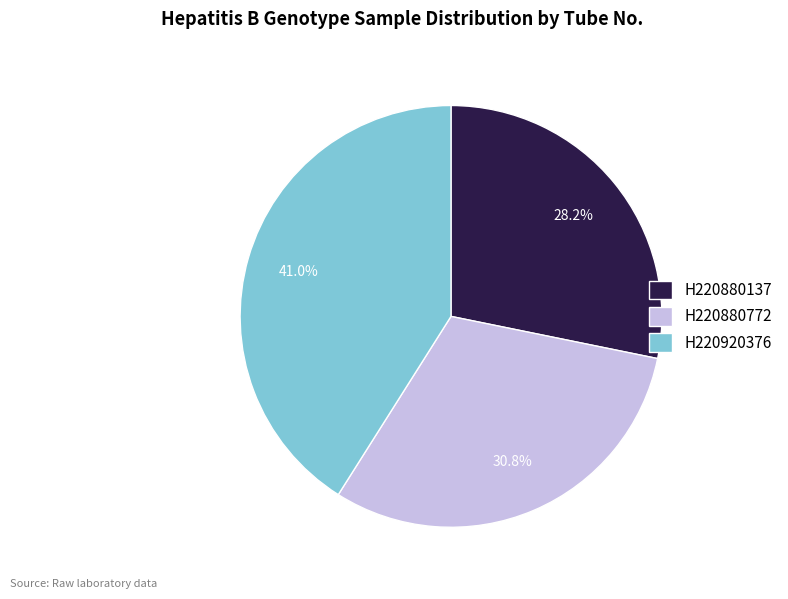

To the nearest percent, what is the average slice percentage?

33%